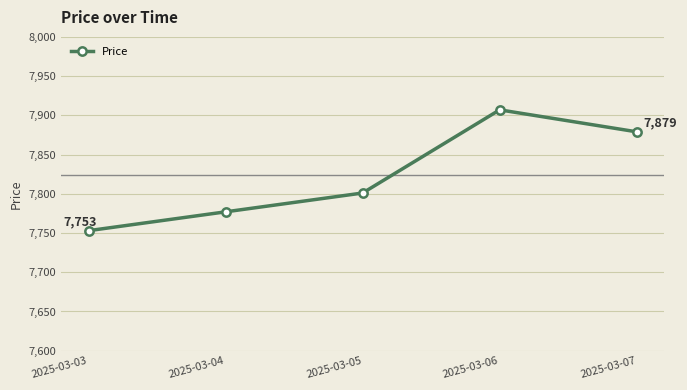

Reading left to right, list all the values displayed in this chart.

2025-03-03=7753	2025-03-04=7777	2025-03-05=7801	2025-03-06=7907	2025-03-07=7879